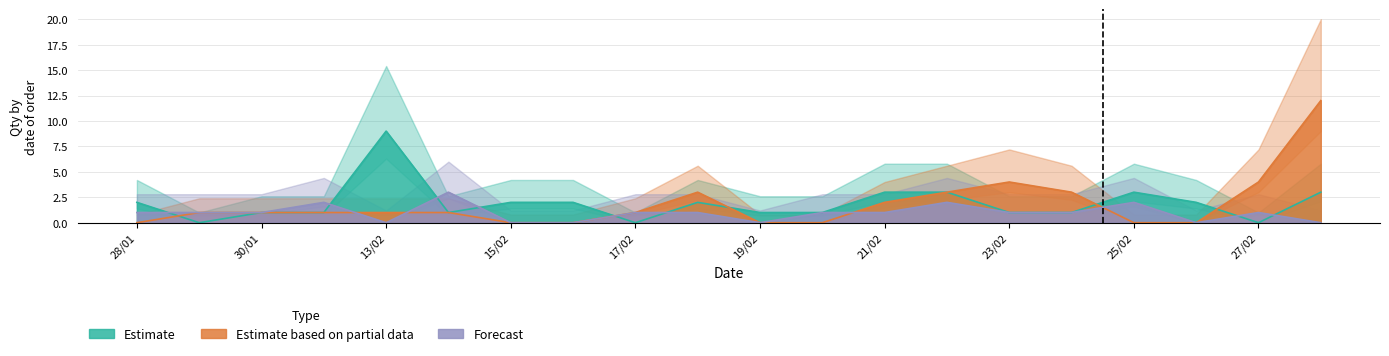

How many values in the Forecast series exceed 1?

4